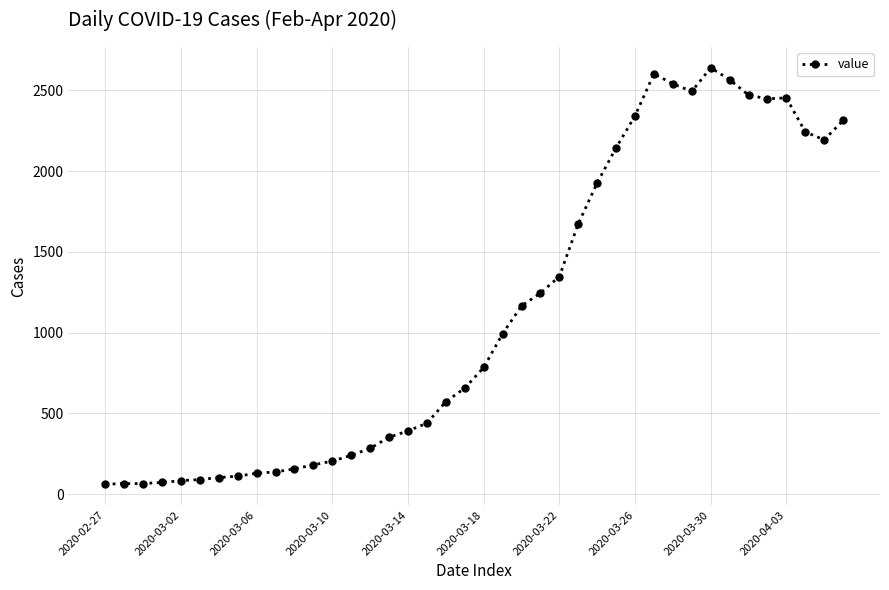

What is the value of the 30th point from the left?

2603